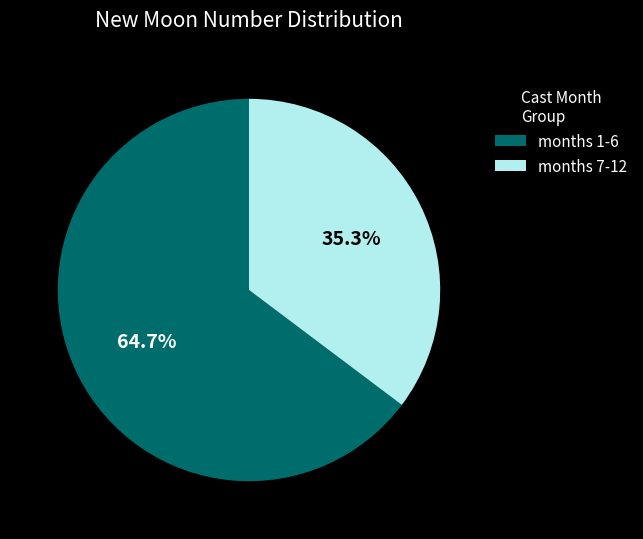

Which category has the biggest portion of the pie?

months 1-6